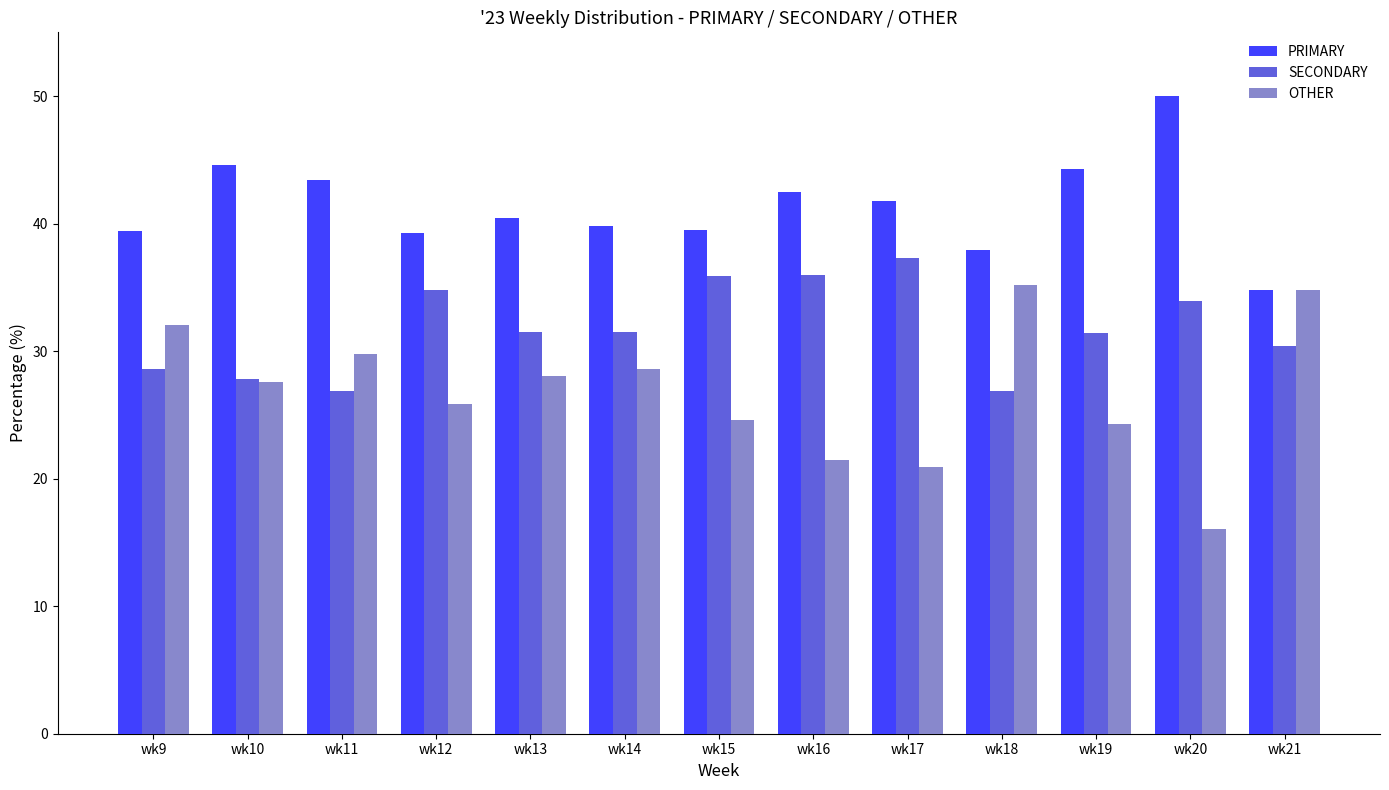

Is it true that OTHER equals 10.7 at wk14?

False